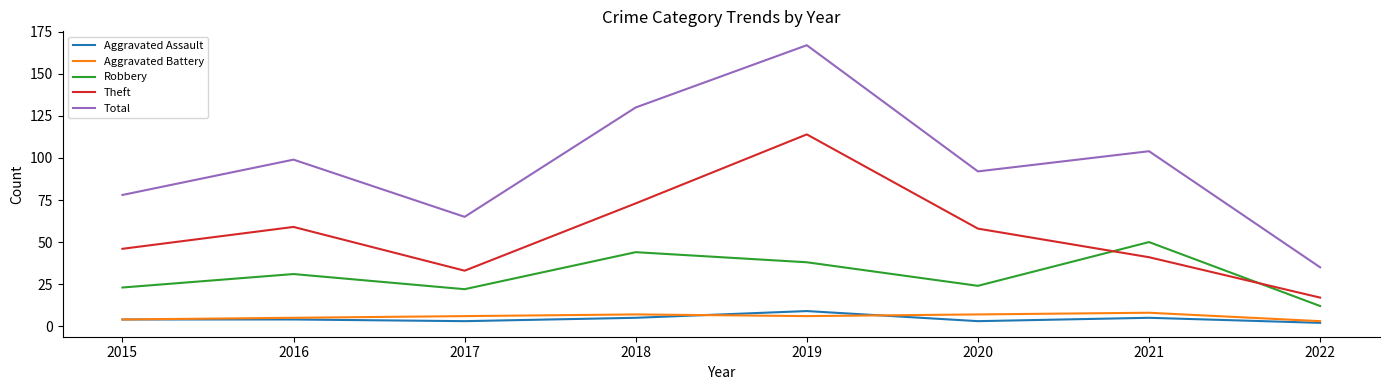

True or false: Theft and Aggravated Battery cross at least once.

False